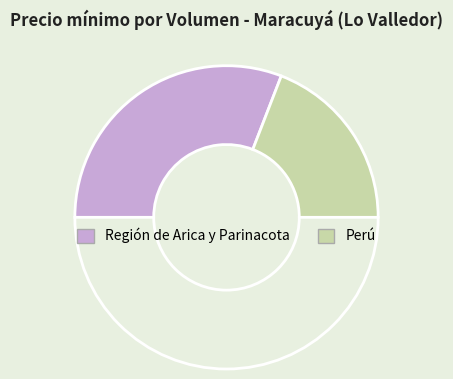

How many slices are in this pie chart?

3